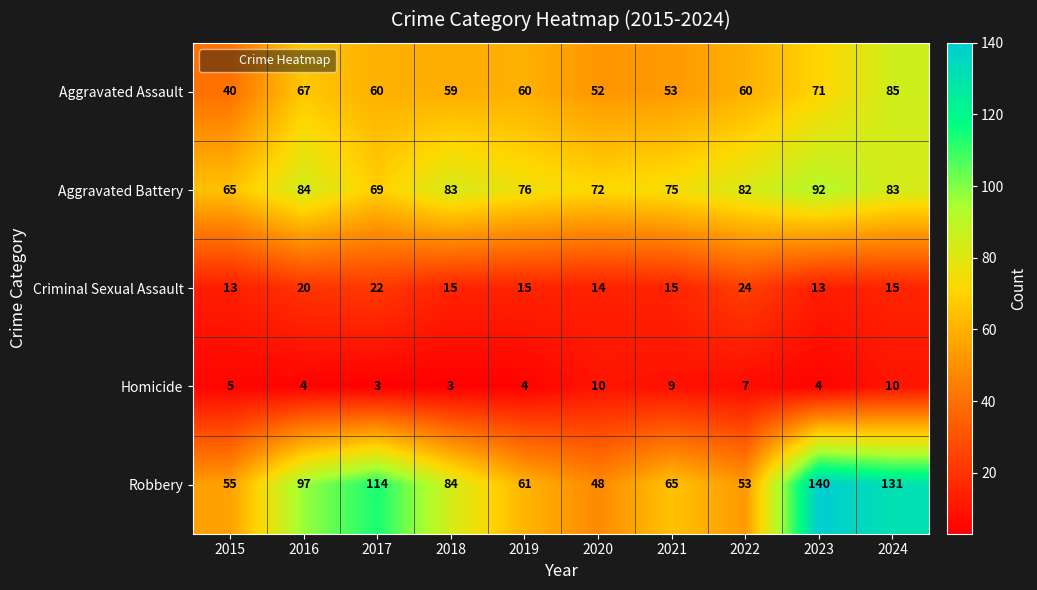

Where does the Robbery series first go above 84?

2016